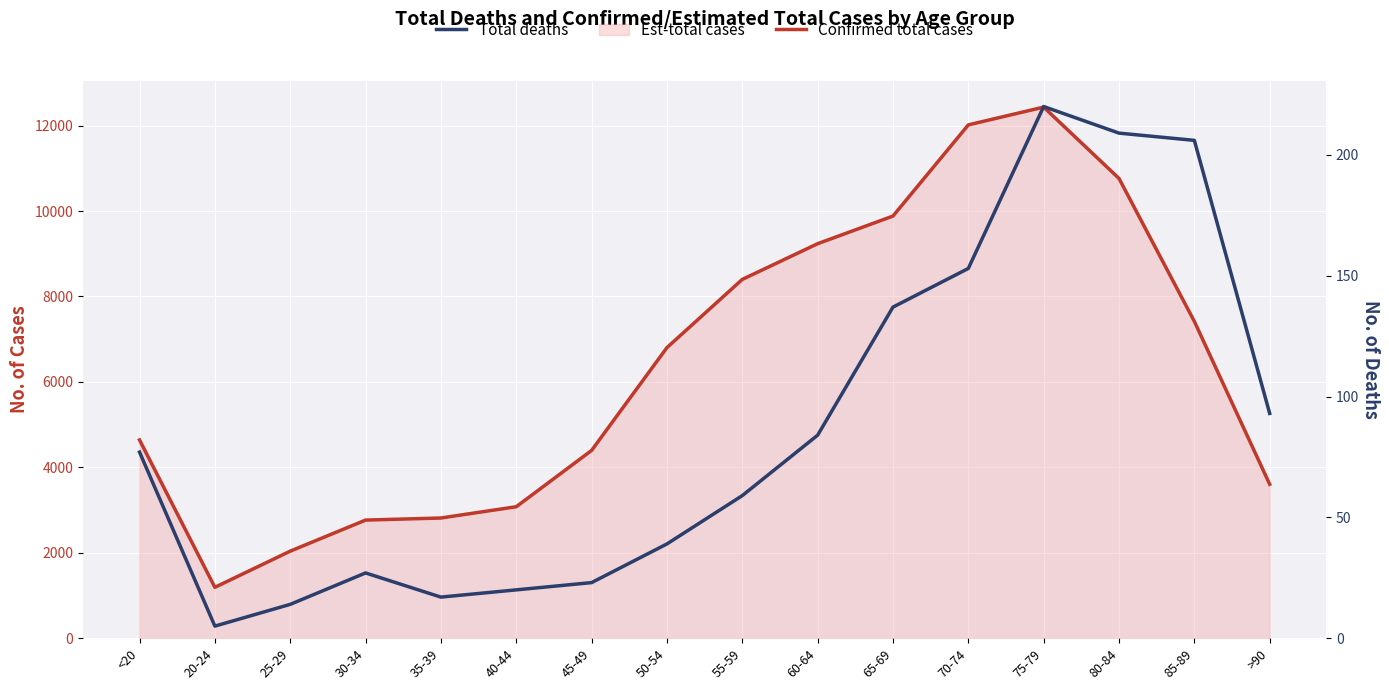

Read the Total deaths value at 75-79, to the nearest 50.

200